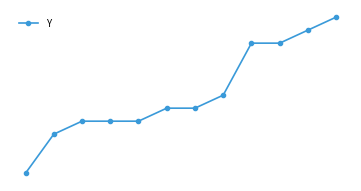

Rank the categories by value from lowest to highest.

0, 1, 2, 3, 4, 5, 6, 7, 8, 9, 10, 11